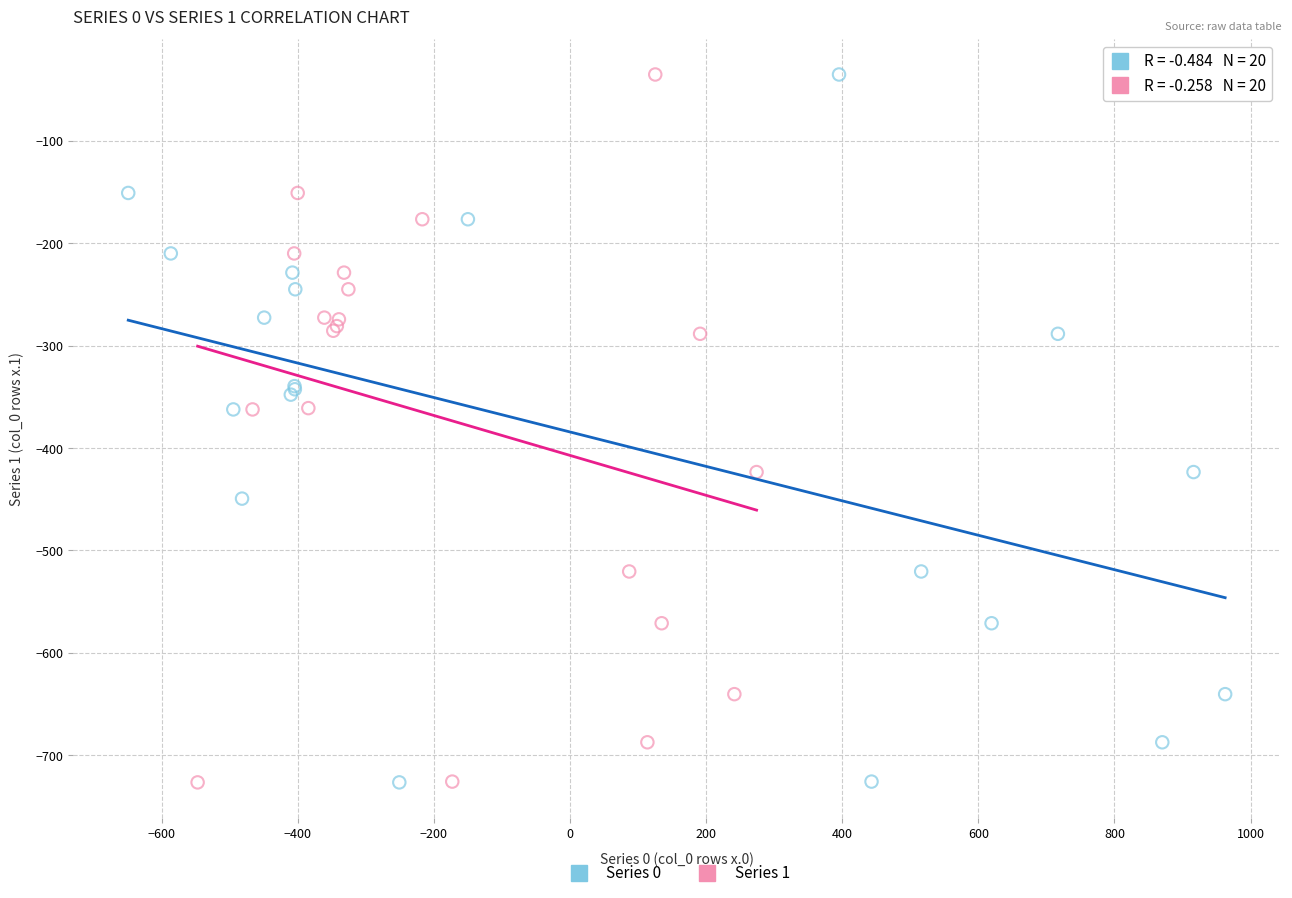

What are all the series names shown in the legend?

Series 0, Series 1